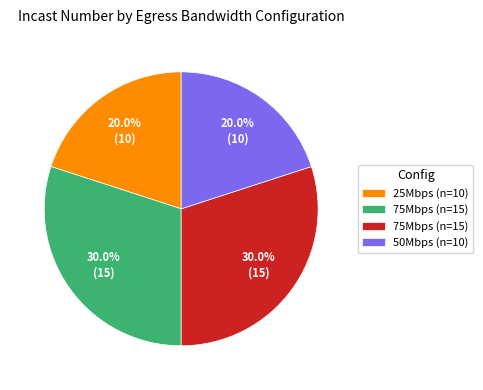

Is there any slice that represents more than half of the pie?

No